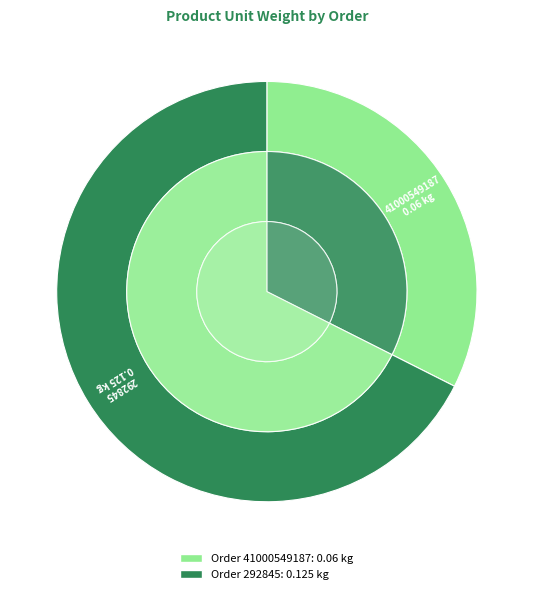

Combined, do 292845 and 41000549187 account for over 50%?

Yes